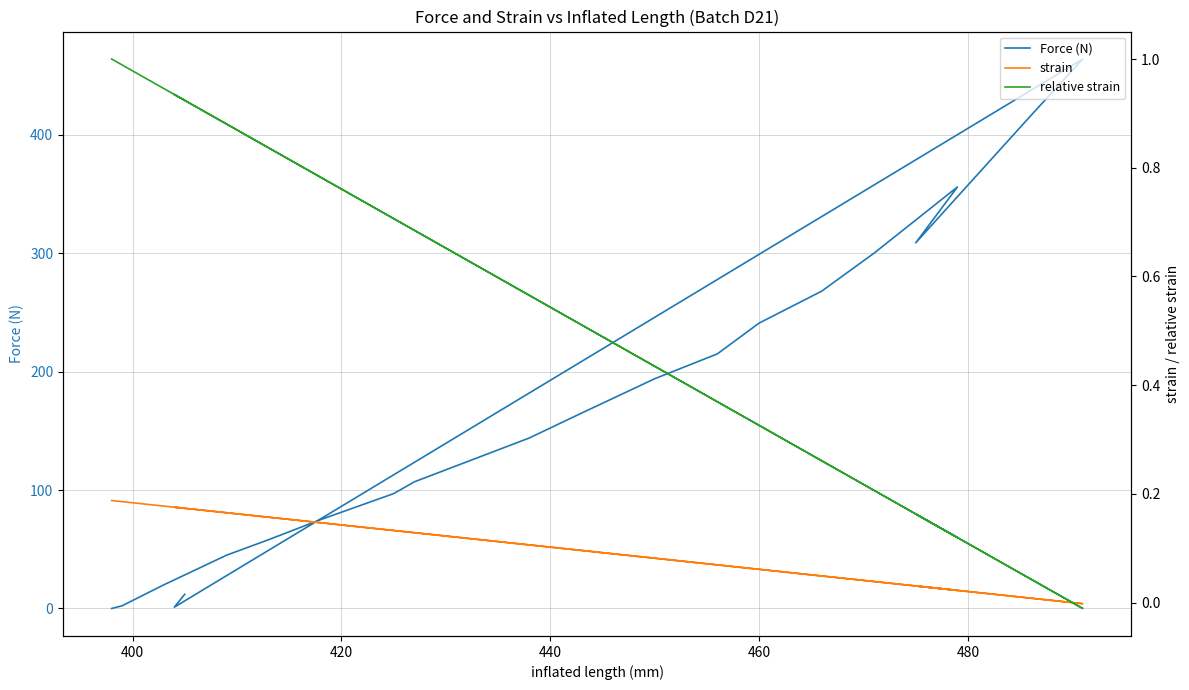

How many positive values does the Force (N) series have?

20